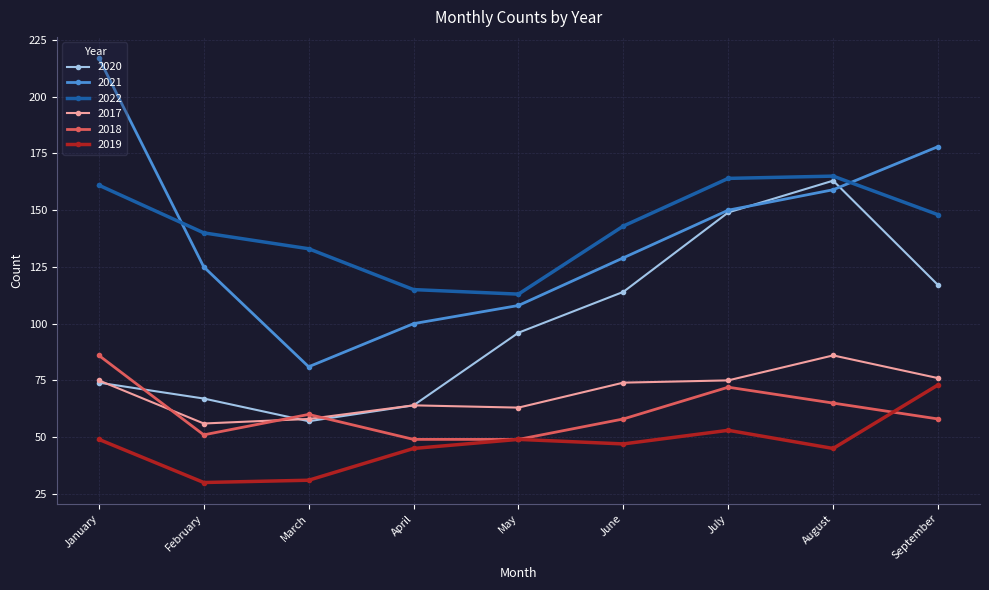

True or false: 2018 and 2022 cross at least once.

False